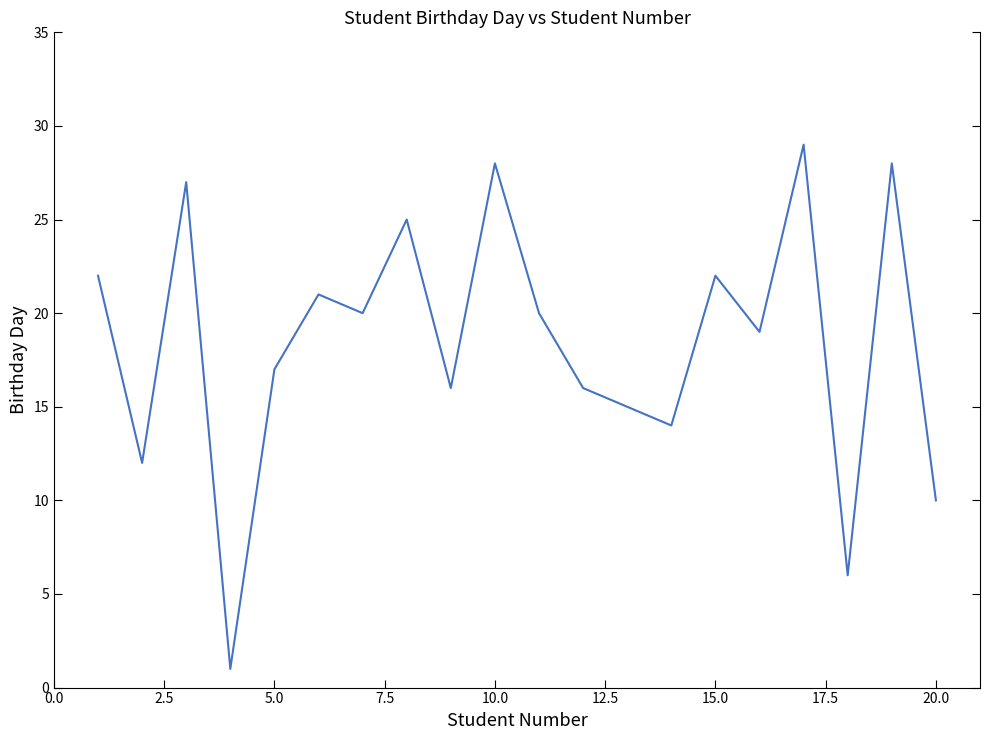

What is the difference between the maximum and minimum values?

28